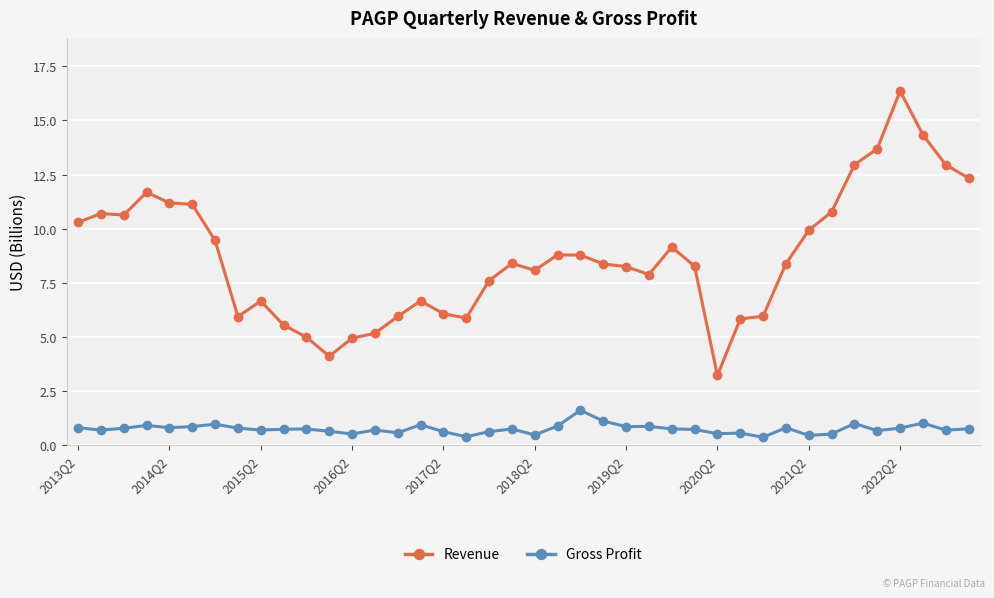

List the series in order of their peak value, lowest first.

Gross Profit, Revenue